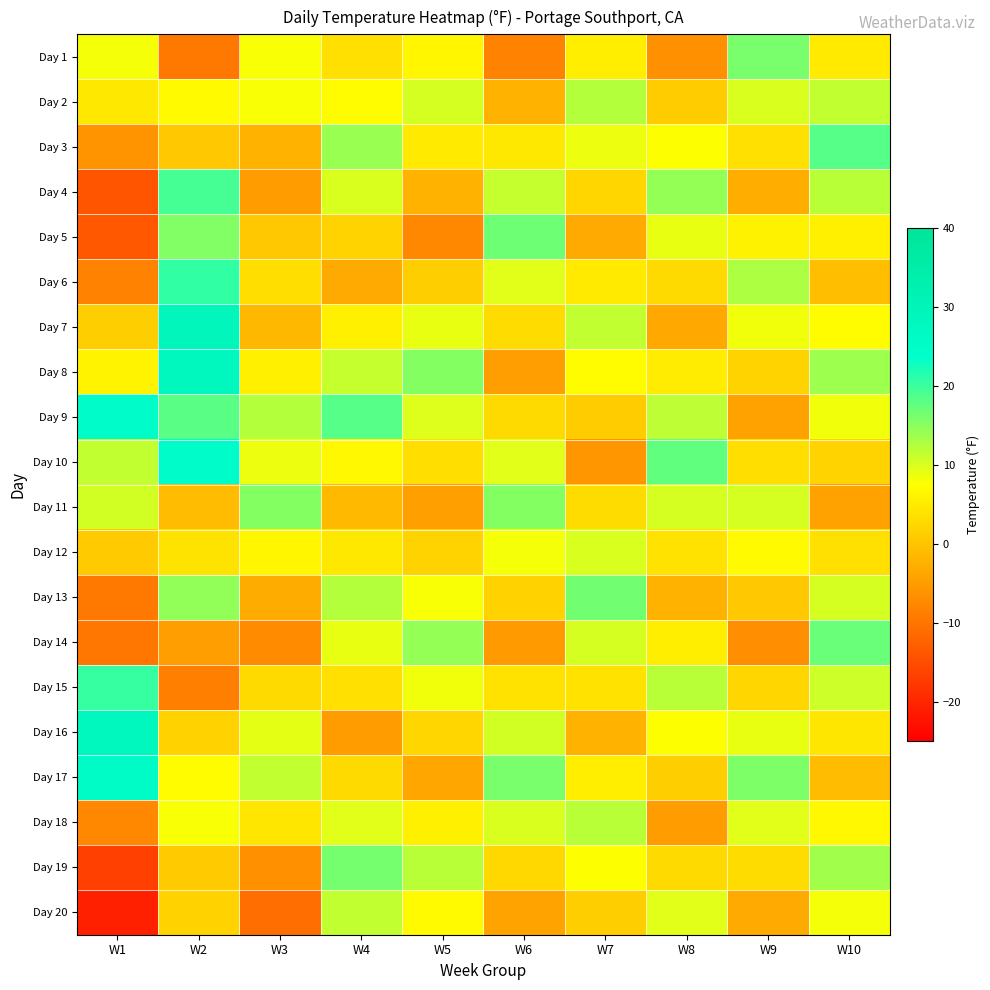

Reading right to left, what are all the values shown in this chart?

Day 1: W10=4.8	W9=16.1	W8=-6.7	W7=5.4	W6=-8.3	W5=6.3	W4=3.5	W3=7.8	W2=-9.4	W1=8.2
Day 2: W10=11.5	W9=9.8	W8=1.0	W7=12.1	W6=-2.1	W5=10.1	W4=7.2	W3=8.0	W2=6.9	W1=4.7
Day 3: W10=18.2	W9=3.5	W8=7.6	W7=8.7	W6=4.5	W5=4.8	W4=14.1	W3=-2.3	W2=0.4	W1=-6.0
Day 4: W10=11.9	W9=-2.8	W8=14.3	W7=2.3	W6=11.2	W5=-2.1	W4=9.8	W3=-5.1	W2=19.3	W1=-14.2
Day 5: W10=5.6	W9=5.9	W8=9.0	W7=-3.4	W6=16.8	W5=-7.5	W4=2.1	W3=0.6	W2=15.4	W1=-13.8
Day 6: W10=-0.7	W9=12.6	W8=2.7	W7=4.8	W6=9.4	W5=1.2	W4=-3.4	W3=3.2	W2=20.5	W1=-8.2
Day 7: W10=7.0	W9=8.3	W8=-3.6	W7=11.5	W6=3.1	W5=8.9	W4=5.6	W3=-1.4	W2=29.2	W1=1.4
Day 8: W10=13.7	W9=2.0	W8=5.1	W7=7.2	W6=-4.7	W5=15.3	W4=11.2	W3=5.5	W2=28.4	W1=6.0
Day 9: W10=8.4	W9=-4.3	W8=11.8	W7=0.9	W6=2.8	W5=9.7	W4=18.4	W3=12.3	W2=18.0	W1=24.4
Day 10: W10=2.1	W9=3.4	W8=17.5	W7=-5.8	W6=9.5	W5=3.4	W4=6.7	W3=8.7	W2=24.6	W1=11.4
Day 11: W10=-4.2	W9=10.1	W8=10.2	W7=3.1	W6=15.3	W5=-4.6	W4=-1.2	W3=15.2	W2=-0.9	W1=10.5
Day 12: W10=3.5	W9=6.8	W8=3.9	W7=9.8	W6=8.1	W5=2.1	W4=4.5	W3=6.4	W2=4.0	W1=0.8
Day 13: W10=10.2	W9=0.5	W8=-2.4	W7=16.5	W6=1.9	W5=7.8	W4=12.3	W3=-3.1	W2=14.6	W1=-9.3
Day 14: W10=16.9	W9=-6.8	W8=5.3	W7=10.2	W6=-5.4	W5=14.2	W4=8.9	W3=-7.2	W2=-4.8	W1=-9.8
Day 15: W10=10.6	W9=2.3	W8=12.0	W7=3.9	W6=3.7	W5=8.5	W4=3.6	W3=2.8	W2=-8.7	W1=20.4
Day 16: W10=4.3	W9=9.0	W8=7.7	W7=-2.4	W6=10.4	W5=2.3	W4=-5.1	W3=9.1	W2=1.7	W1=28.5
Day 17: W10=-1.0	W9=15.7	W8=1.4	W7=5.3	W6=16.1	W5=-3.7	W4=2.8	W3=11.5	W2=7.0	W1=25.3
Day 18: W10=6.7	W9=9.4	W8=-5.0	W7=12.0	W6=9.8	W5=5.6	W4=9.4	W3=4.3	W2=7.8	W1=-7.5
Day 19: W10=13.4	W9=3.1	W8=2.7	W7=7.7	W6=2.6	W5=11.9	W4=16.2	W3=-6.5	W2=0.7	W1=-16.8
Day 20: W10=8.1	W9=-3.2	W8=9.4	W7=1.4	W6=-4.1	W5=6.8	W4=11.5	W3=-11.0	W2=1.7	W1=-20.9